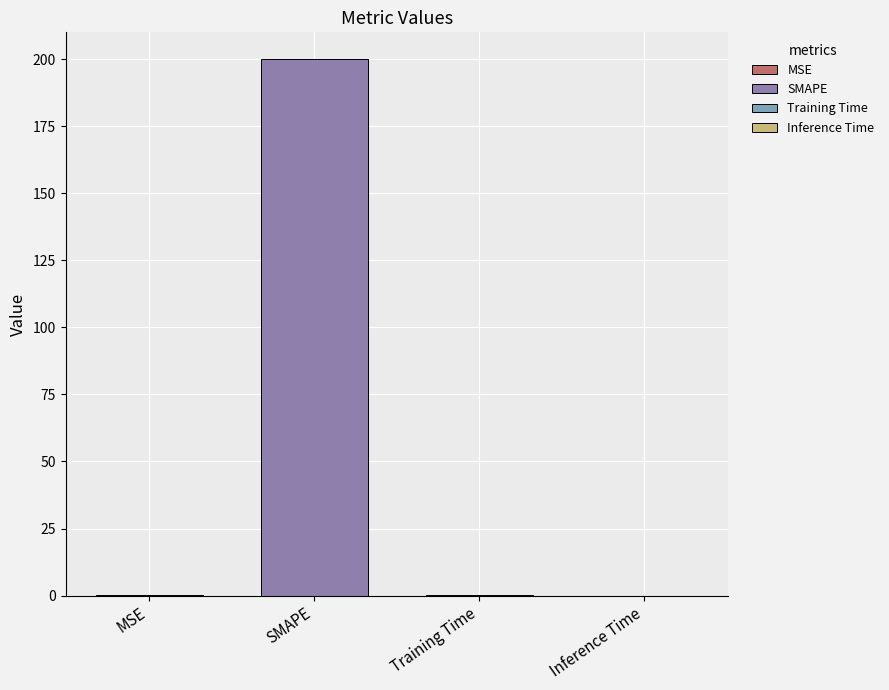

Between SMAPE and Training Time, which is larger?

SMAPE